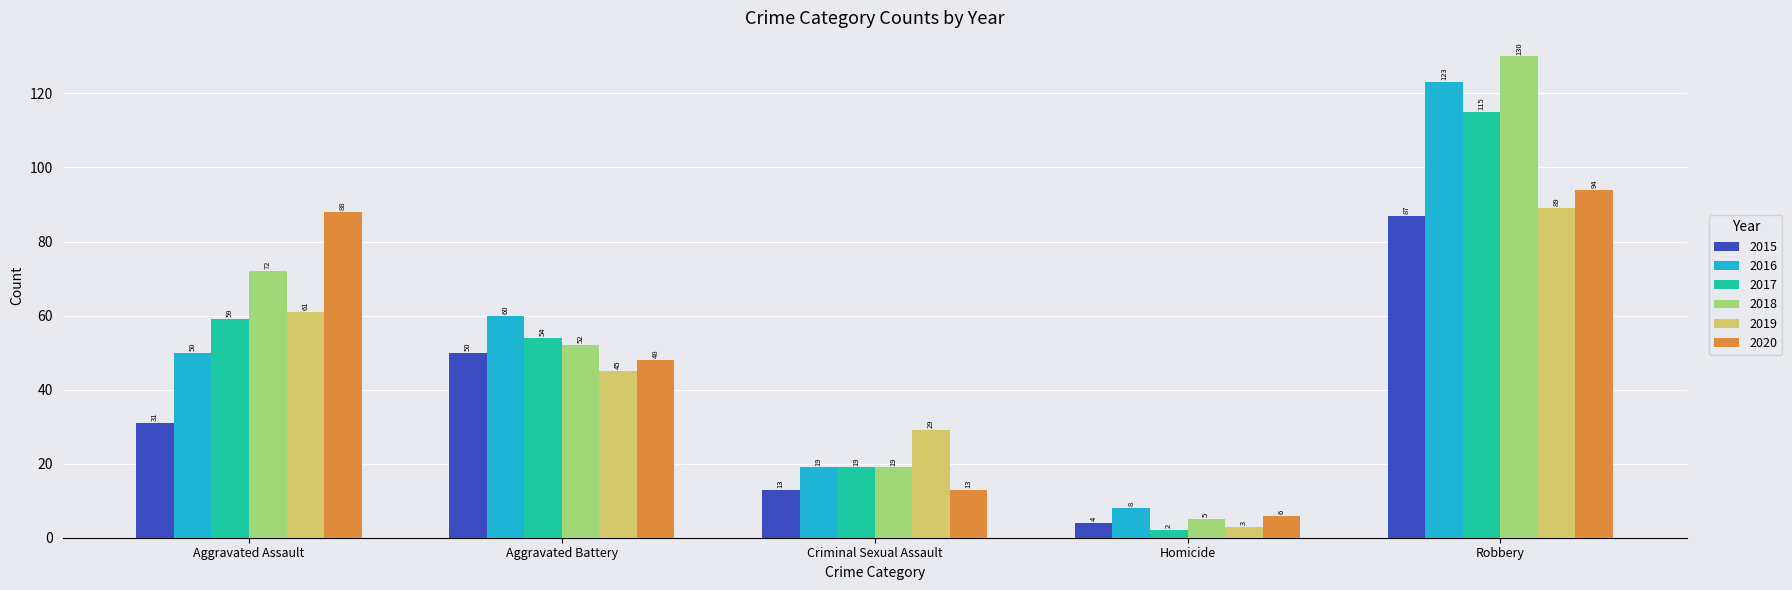

Is the value of 2015 at Criminal Sexual Assault greater than the value of 2020 at Aggravated Battery?

No